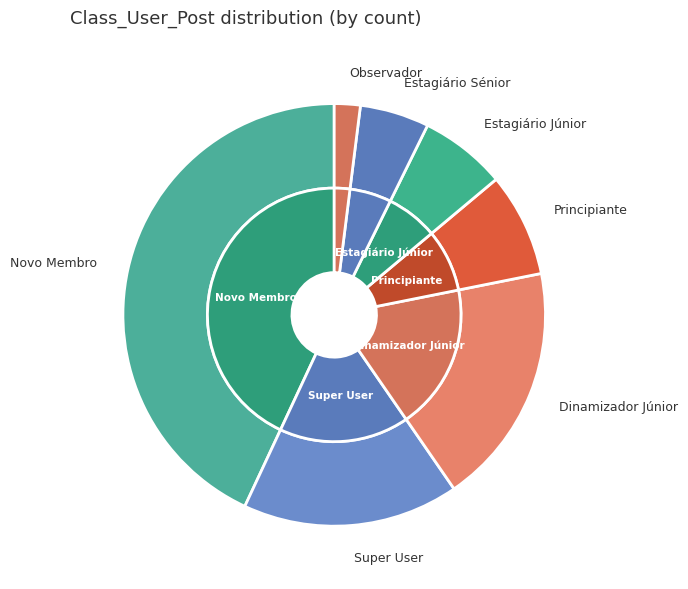

To the nearest percent, what is the difference between the largest and smallest slice percentages?

41%